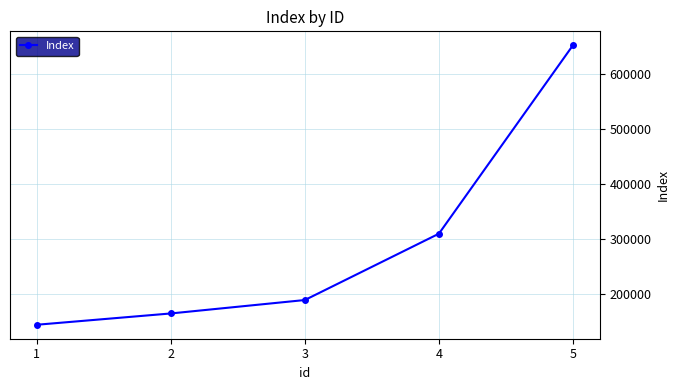

At which category does the chart reach its peak across all series?

5